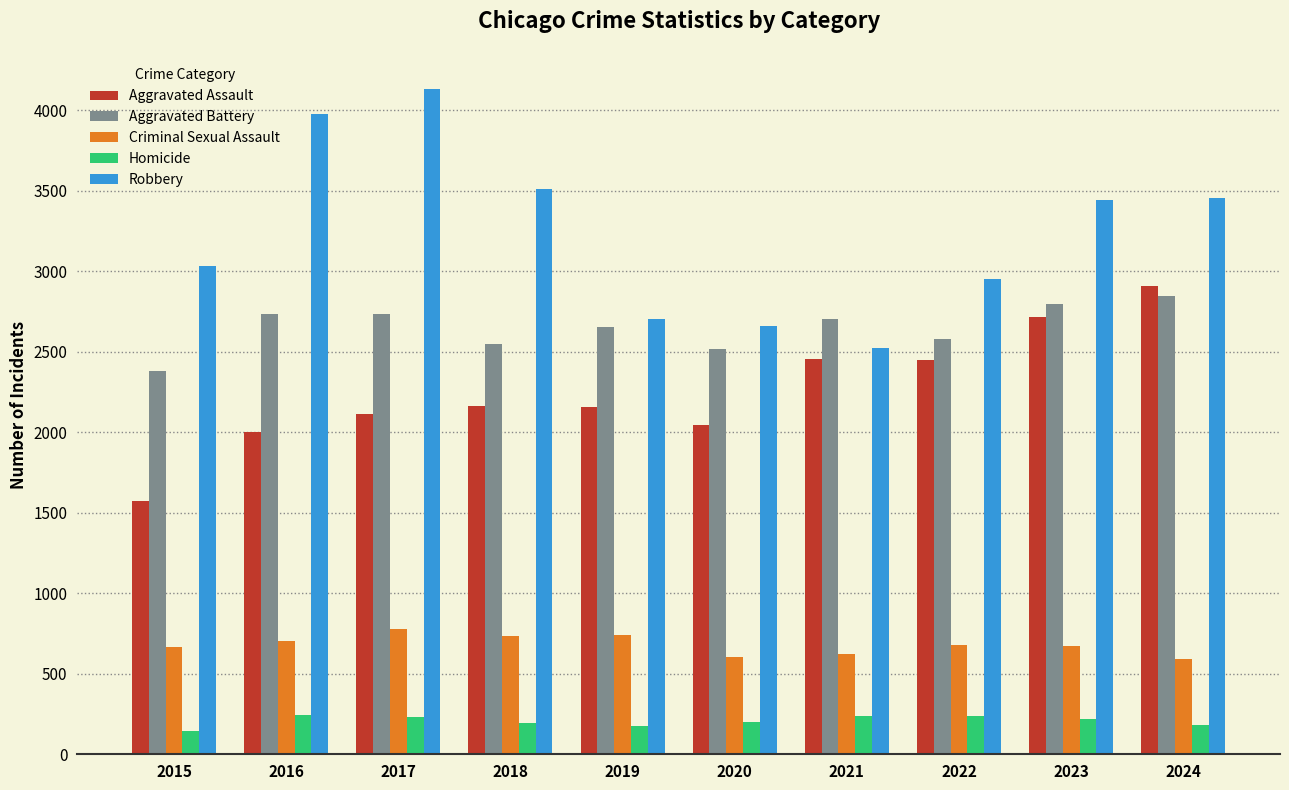

How many groups of bars are there?

10